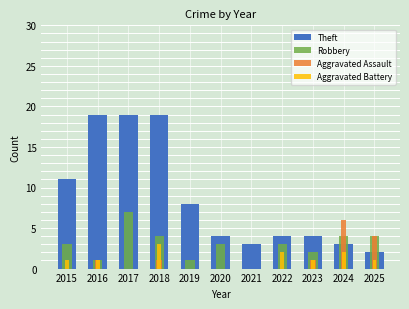

The value of Theft at 2021 is 1. True or false?

False